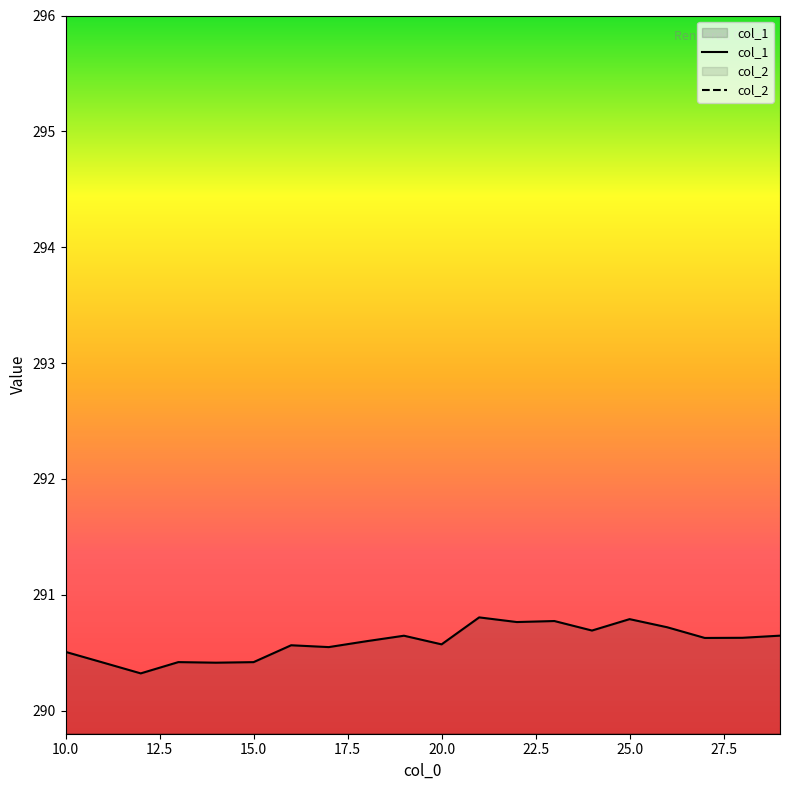

How many categories are shown in the chart?

20